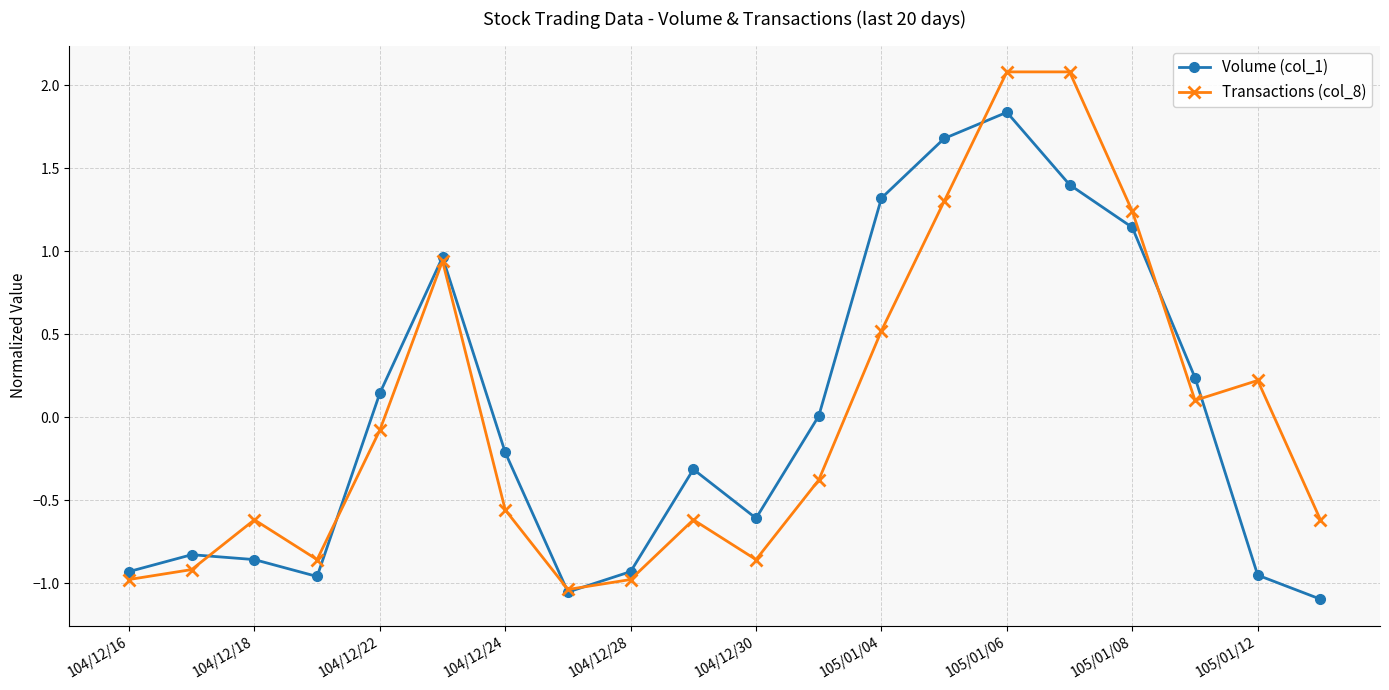

What is the difference between the maximum and minimum values in the Transactions (col_8) series?

3.1